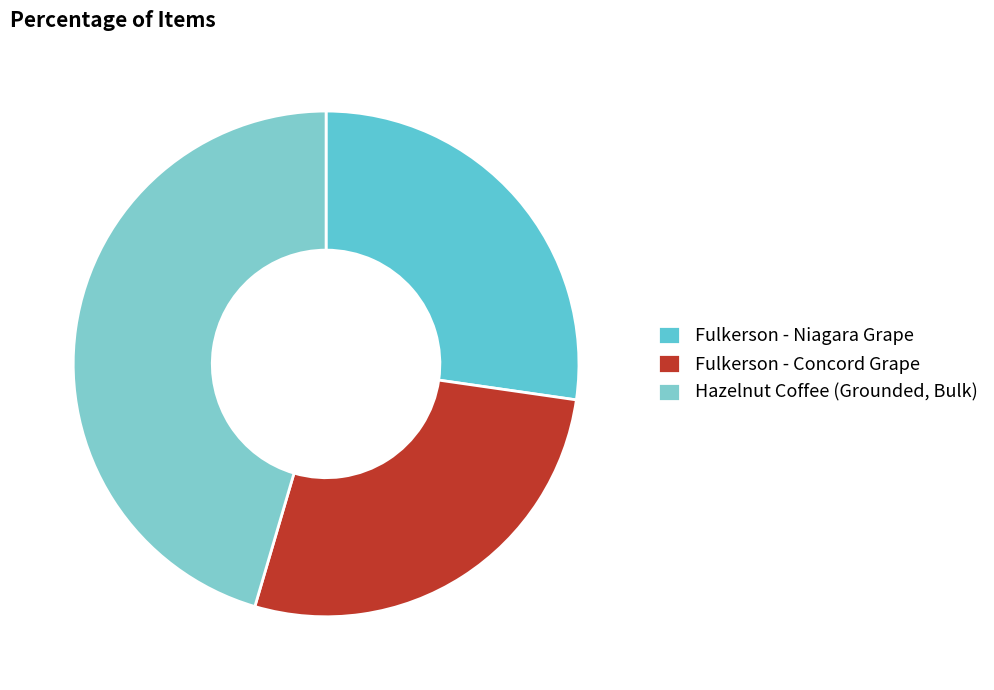

How many segments does this pie chart have?

3